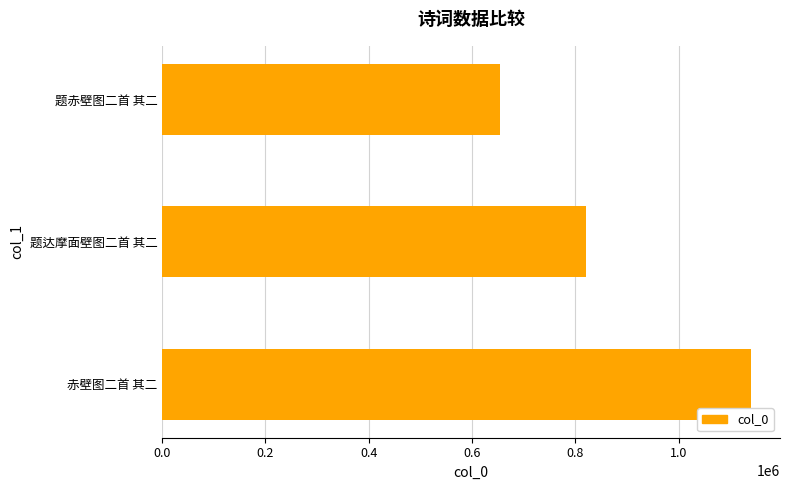

What is the difference between the maximum and minimum values?

485772